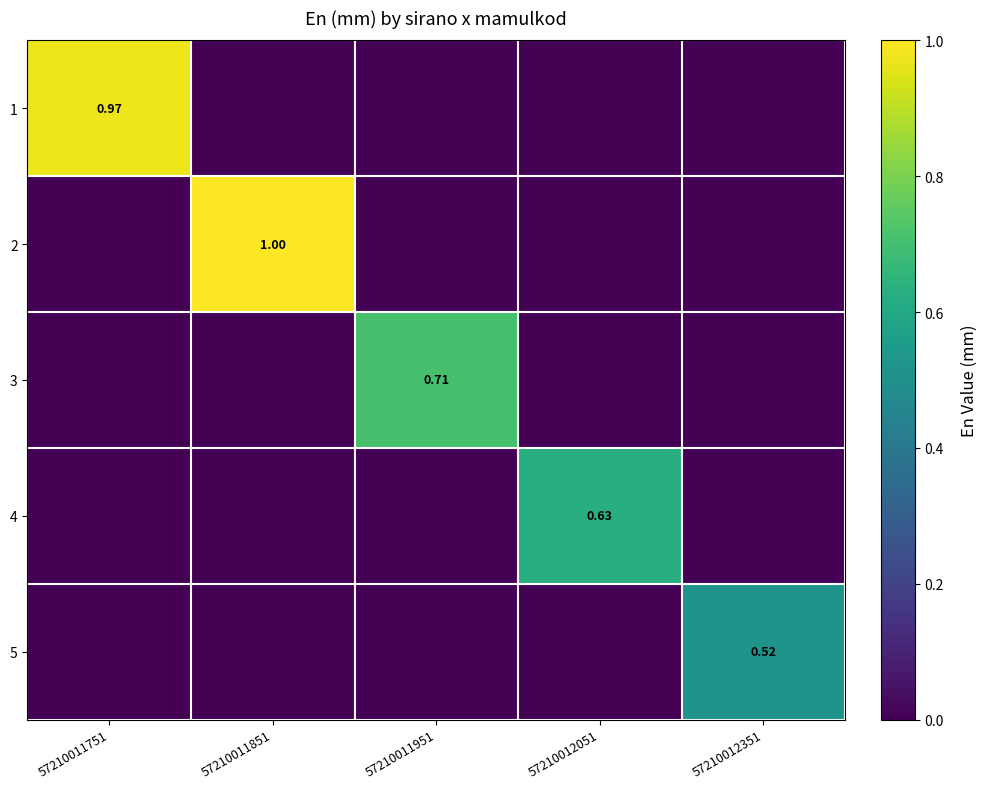

What is the difference between the highest and lowest values at 57210012051?

0.6